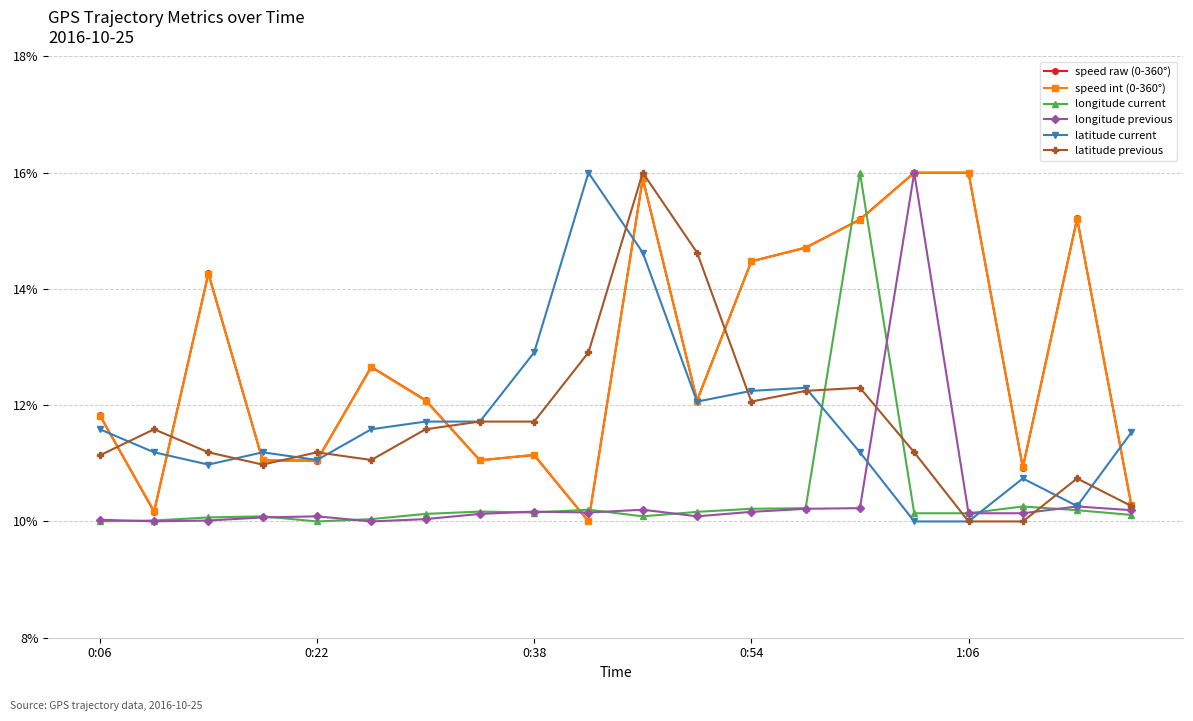

What is the maximum value for latitude current?

16.0